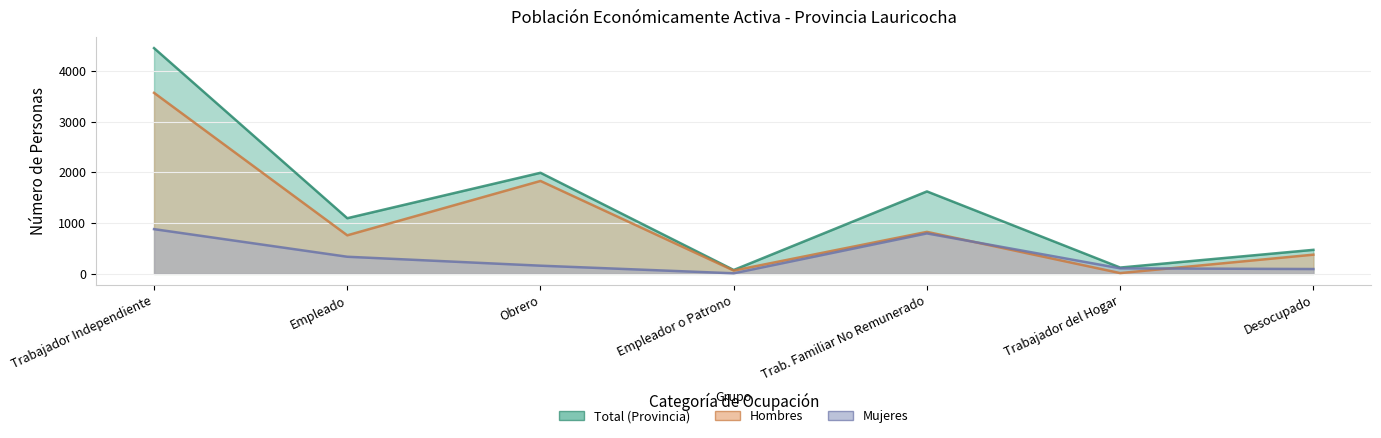

Which series has the widest spread of values?

Total (Provincia)